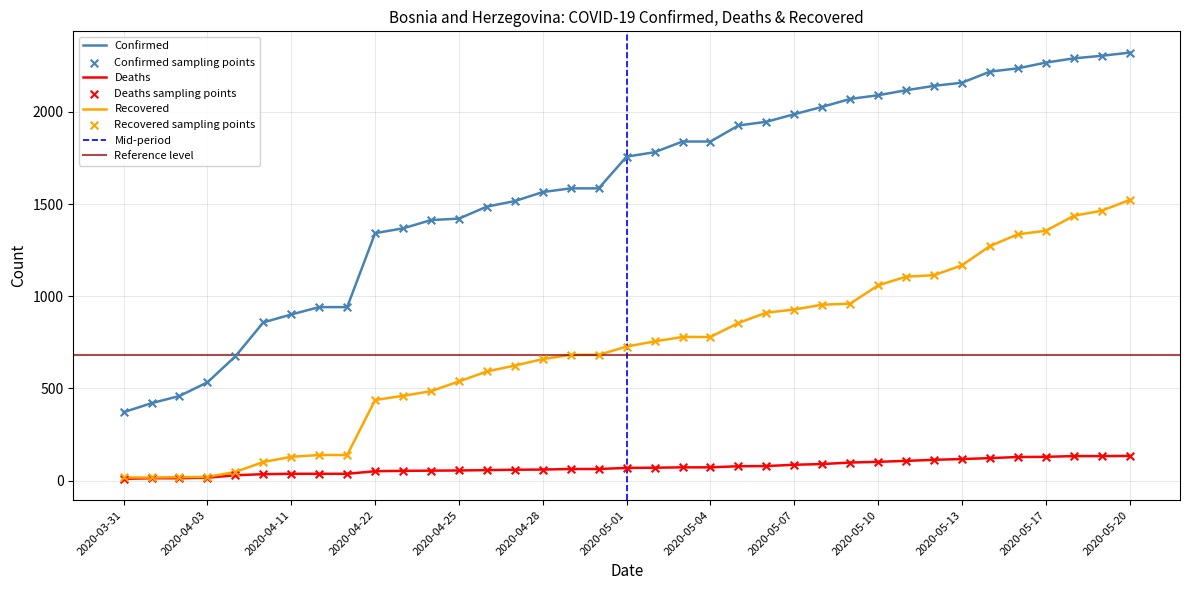

What are all the series names shown in the legend?

Confirmed, Deaths, Recovered